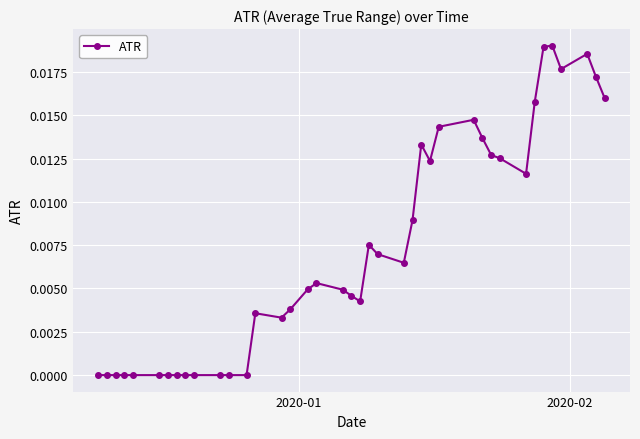

What is the sum of all values?

0.3